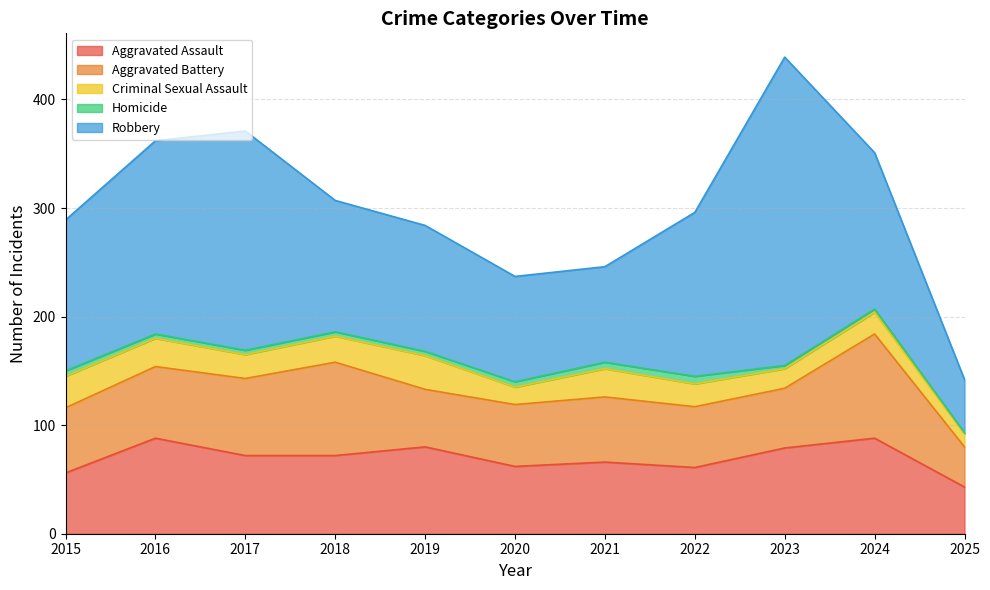

How many series are shown in this chart?

5